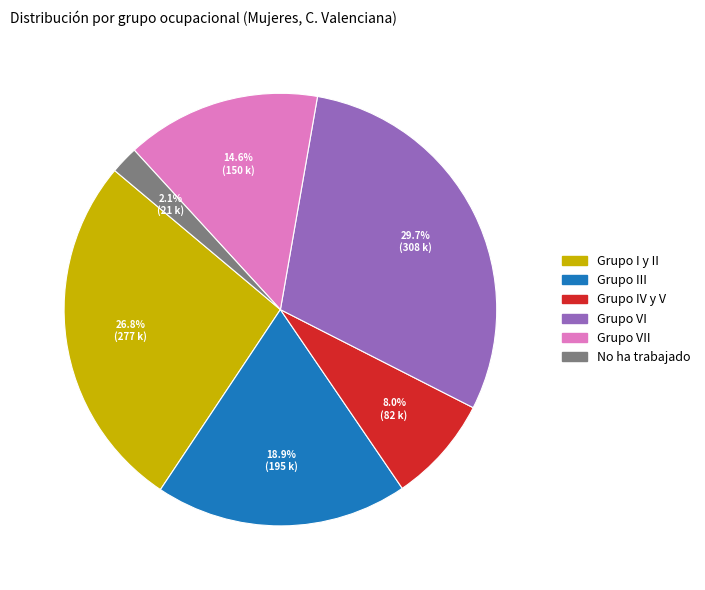

Does any single category account for the majority?

No